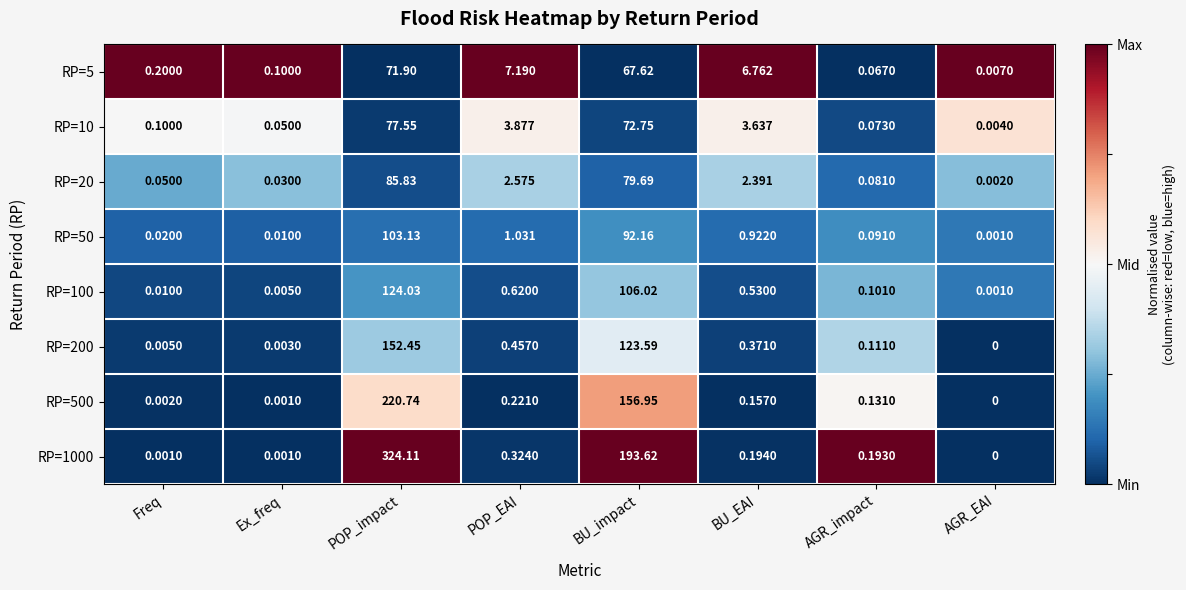

Where does the RP=5 series first go above 6?

POP_impact